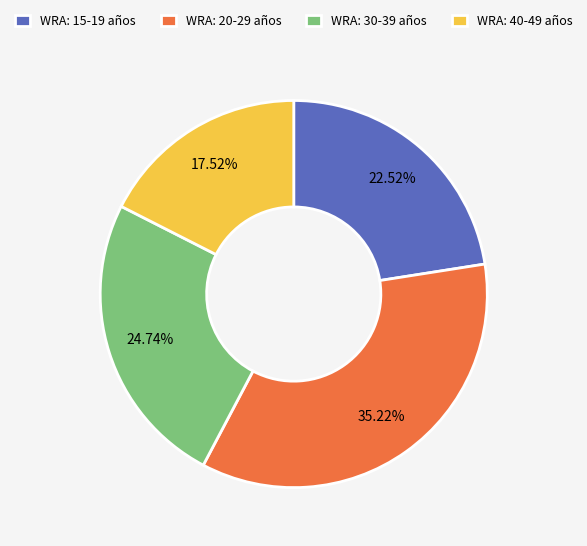

Rank the categories by value from highest to lowest.

WRA: 20-29 años, WRA: 30-39 años, WRA: 15-19 años, WRA: 40-49 años